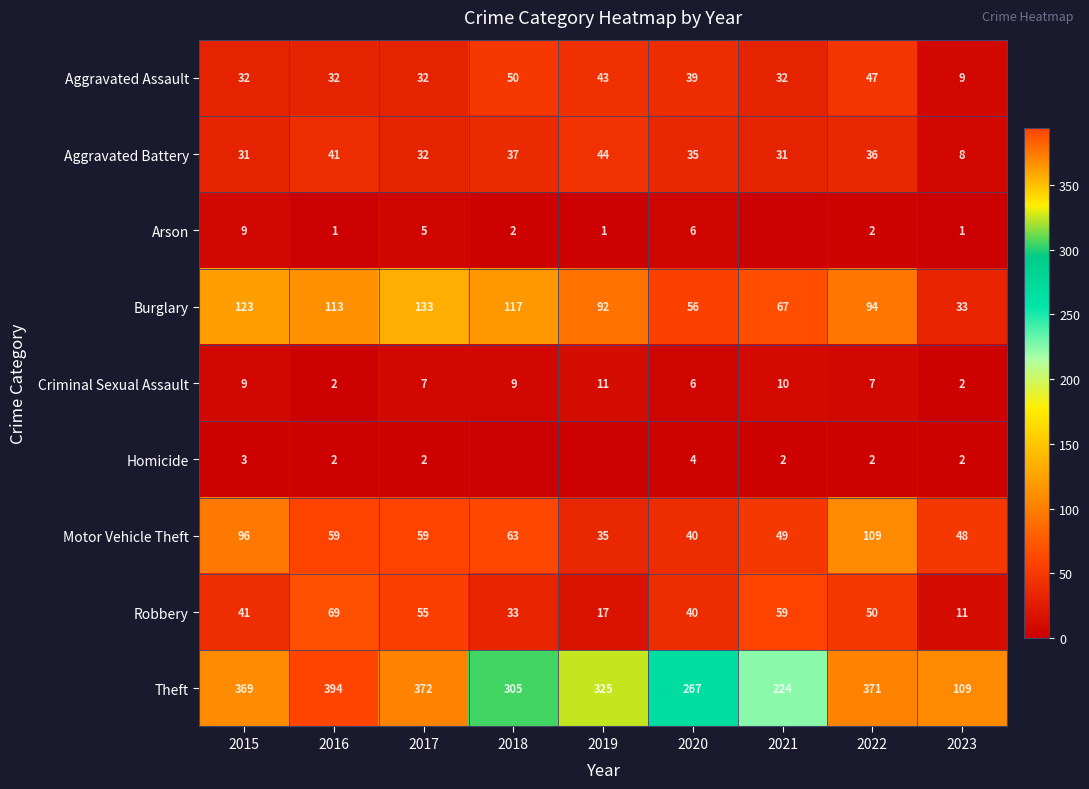

Rank the categories by Theft value from highest to lowest.

2016, 2017, 2022, 2015, 2019, 2018, 2020, 2021, 2023